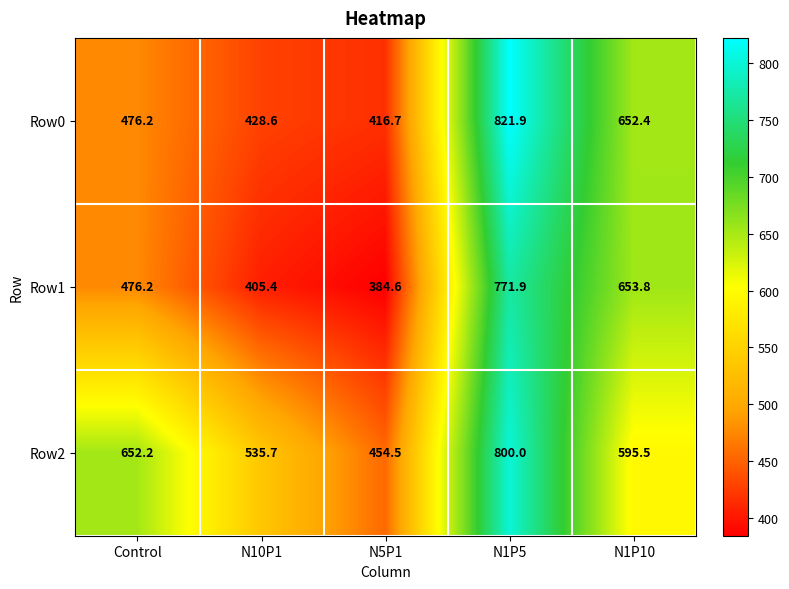

Reading left to right, extract all data points from this chart.

Row0: 476.2	428.6	416.7	821.9	652.4
Row1: 476.2	405.4	384.6	771.9	653.8
Row2: 652.2	535.7	454.5	800.0	595.5